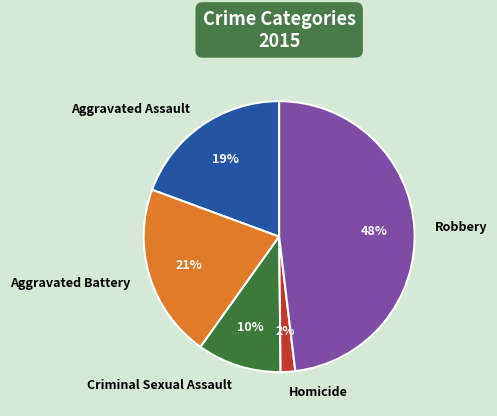

How many segments does this pie chart have?

5